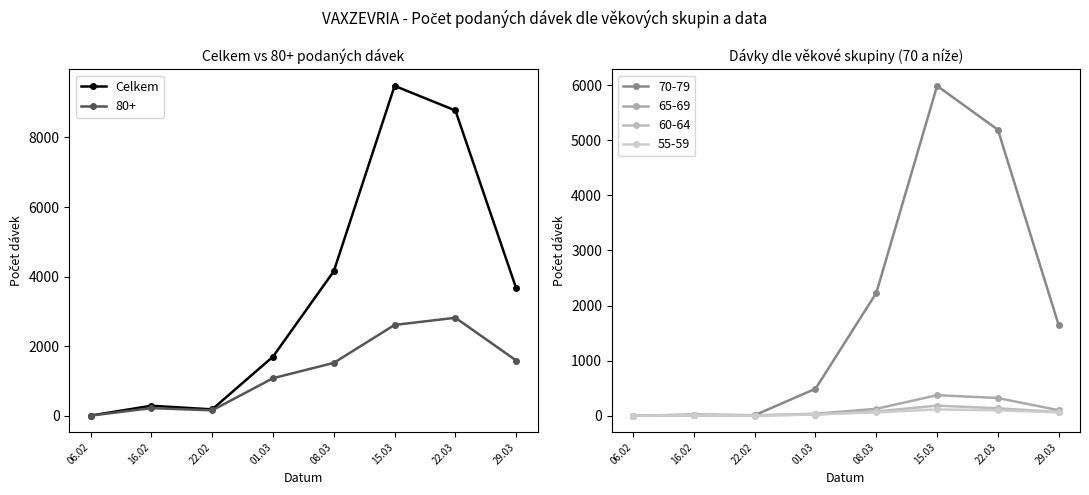

True or false: the data shows 8776 at 22.03.

True